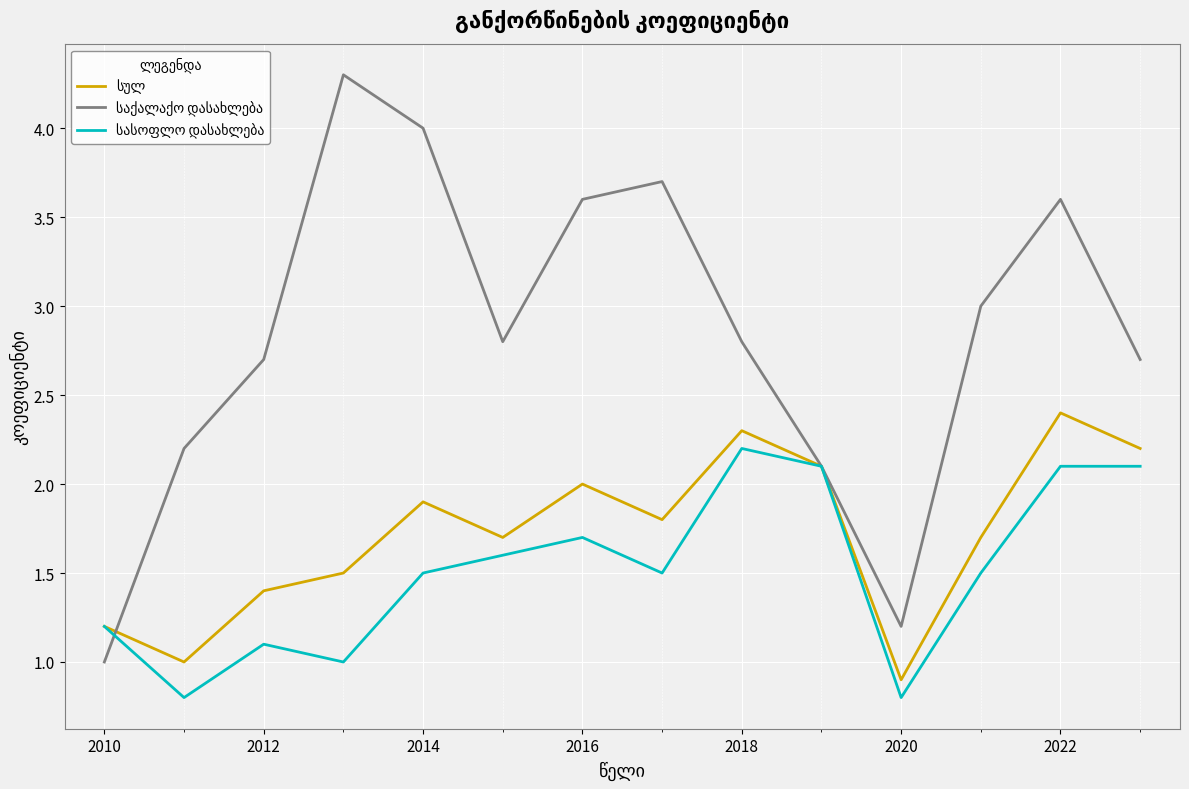

What is the smallest value displayed?

0.8